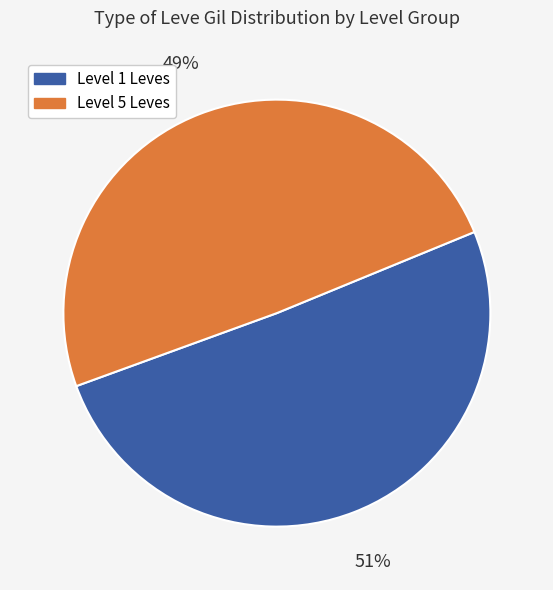

What percentage is the Level 5 Leves slice, to the nearest percent?

49%